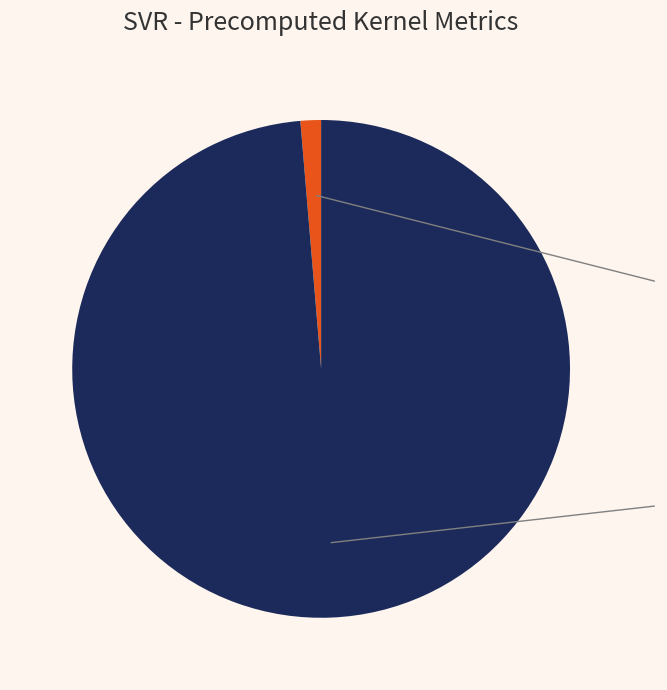

Count the number of slices in the pie.

2